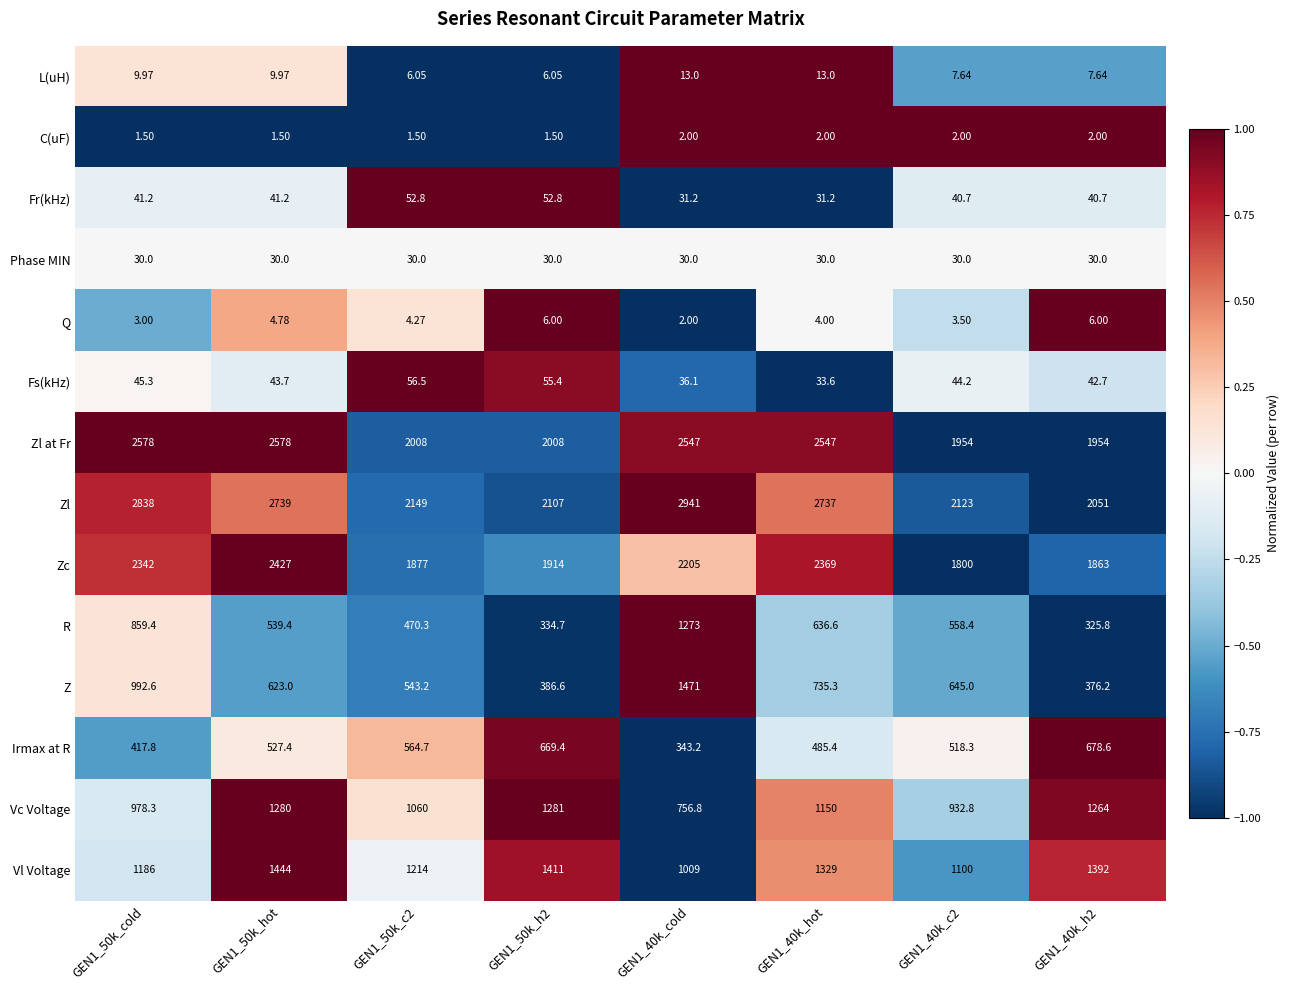

How many values in the Z series are below 645?

4